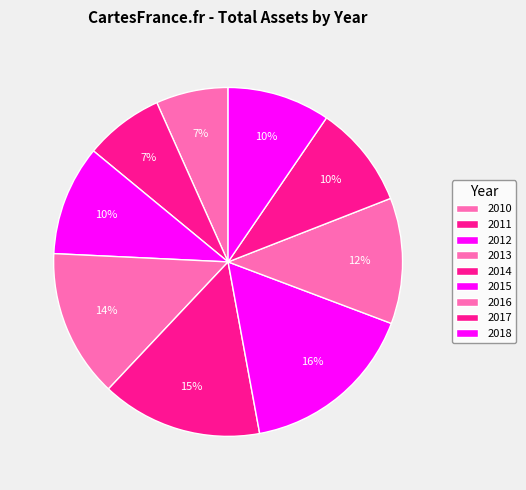

How many slices are in this pie chart?

9